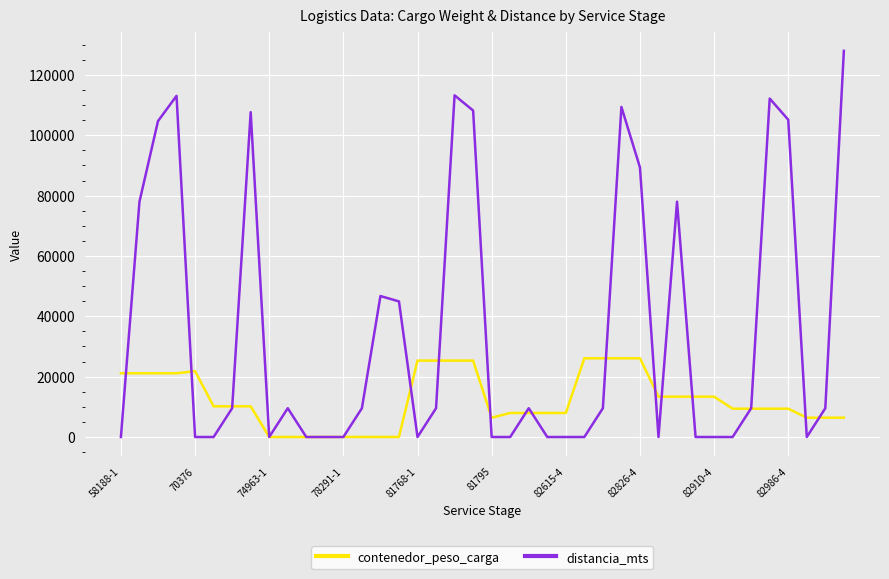

Which series has the largest total across all categories?

distancia_mts